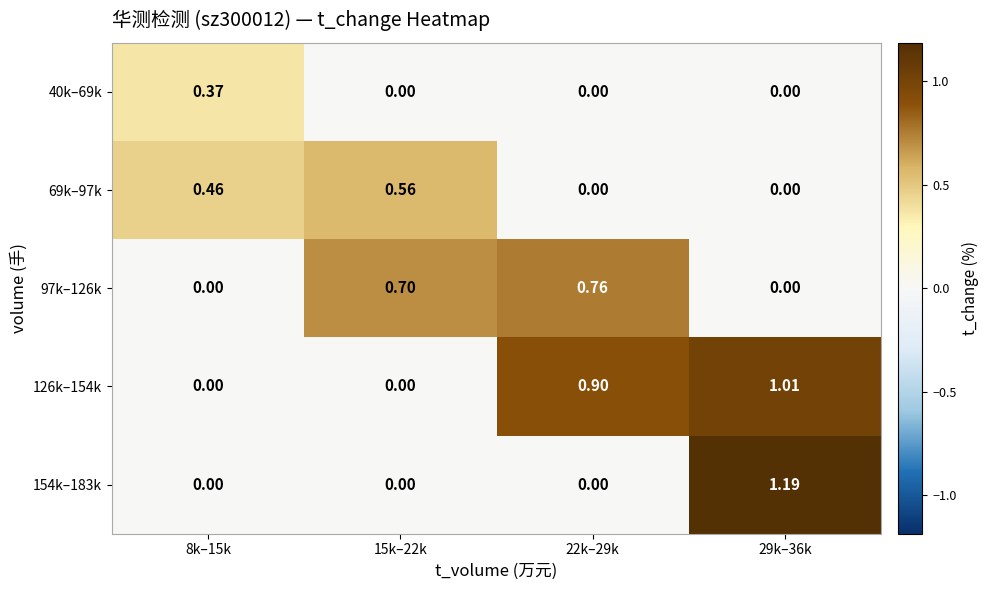

Is the value of 40k–69k at 22k–29k greater than the value of 97k–126k at 22k–29k?

No